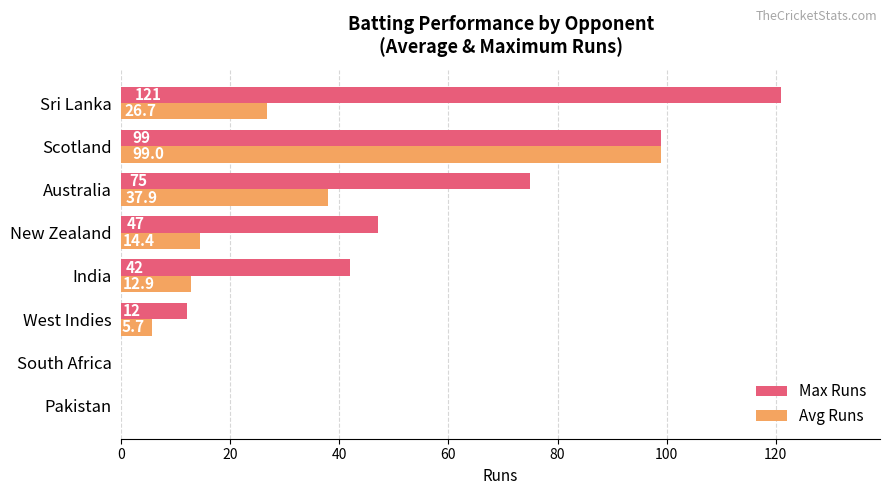

At which category is the sum across all series the highest?

Scotland